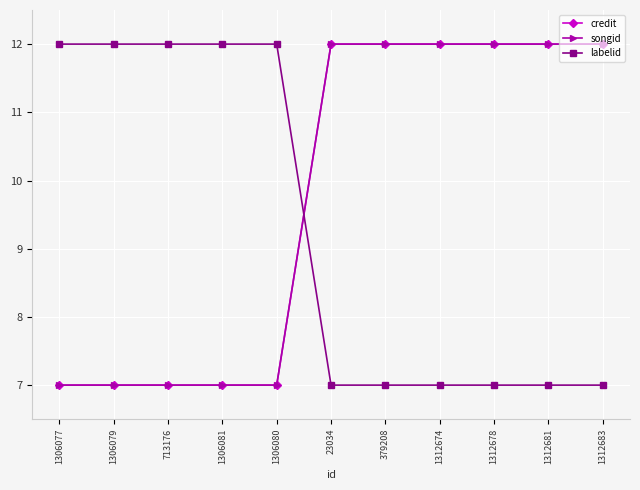

True or false: songid has a value of 12 at 1312683.

True